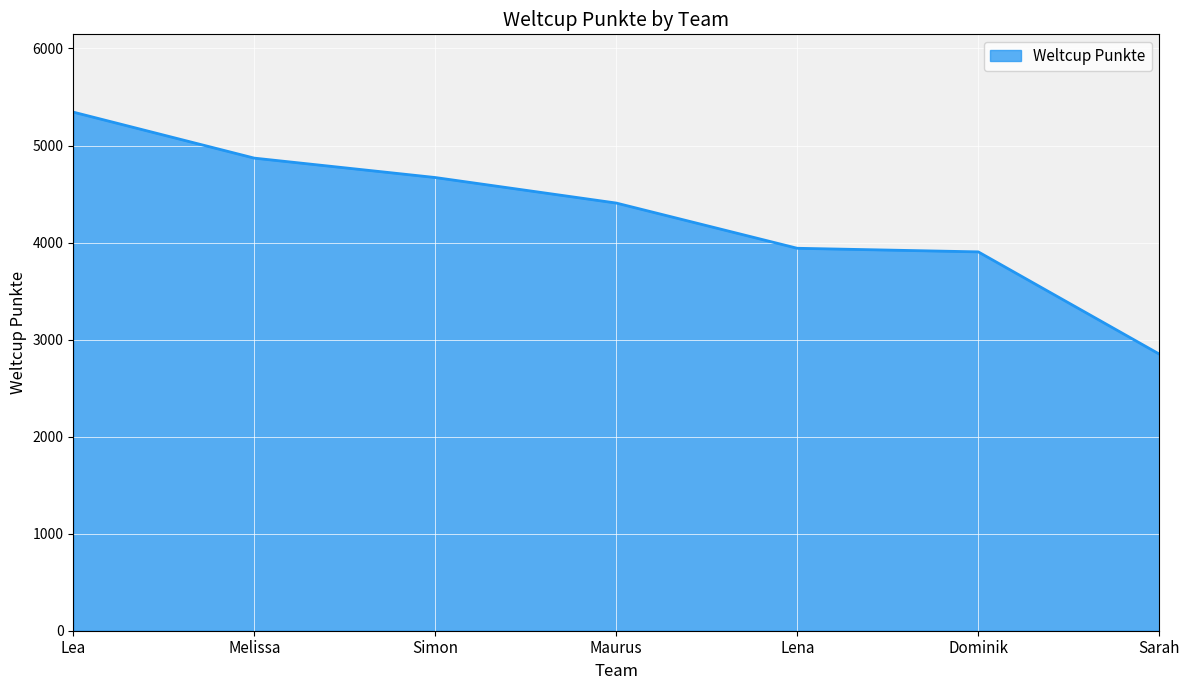

Which label corresponds to the smallest value in the chart?

Sarah